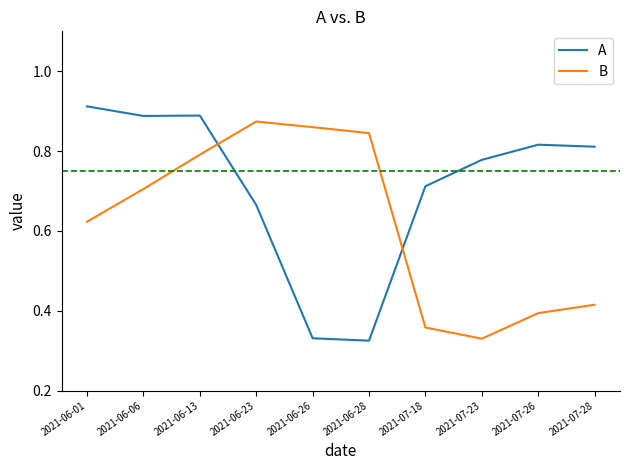

At which label is B closest to 0?

2021-07-23